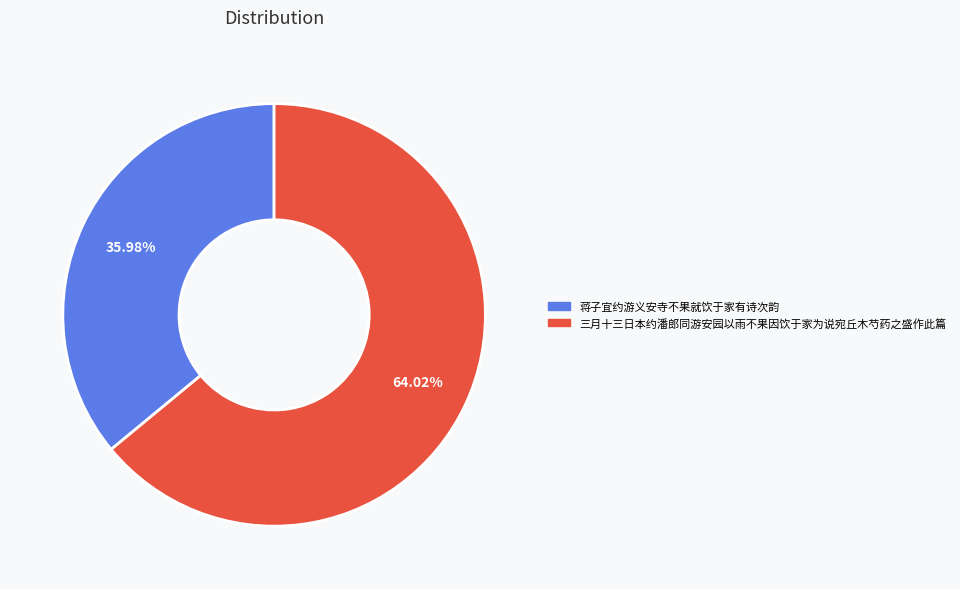

Rank the categories by value from lowest to highest.

蒋子宜约游义安寺不果就饮于家有诗次韵, 三月十三日本约潘郎同游安园以雨不果因饮于家为说宛丘木芍药之盛作此篇